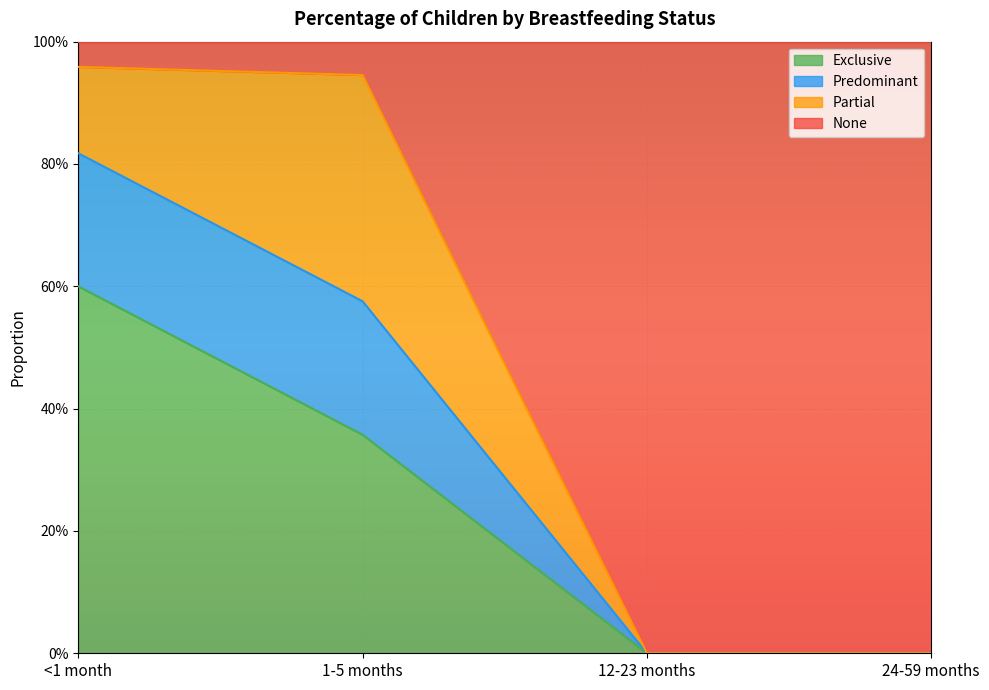

List the labels in order of Predominant value, largest first.

<1 month, 1-5 months, 12-23 months, 24-59 months